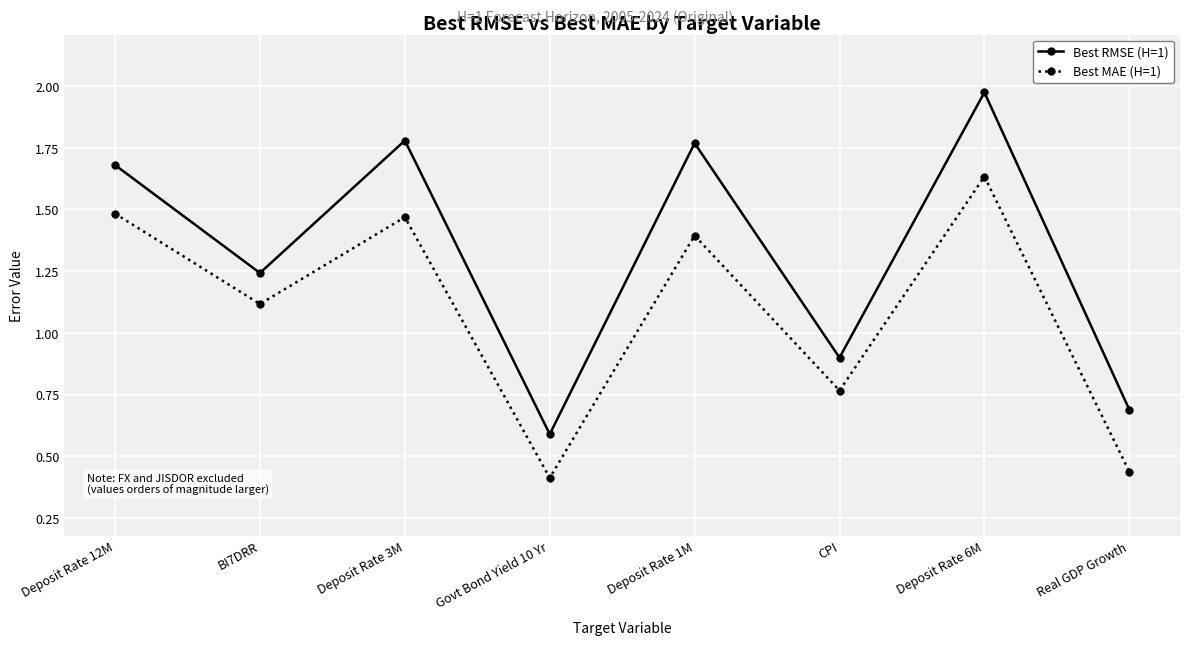

What is the label of the 3rd point from the right?

CPI